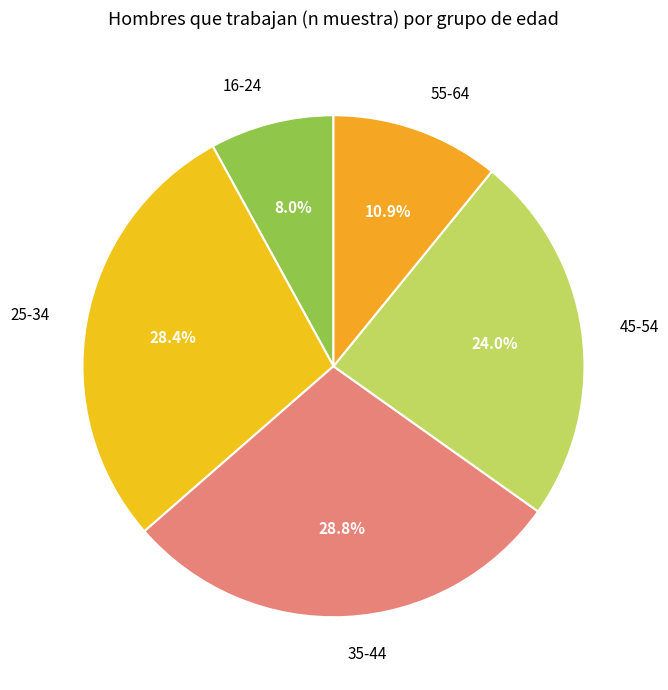

What percentage is NOT represented by 35-44?

71.2%